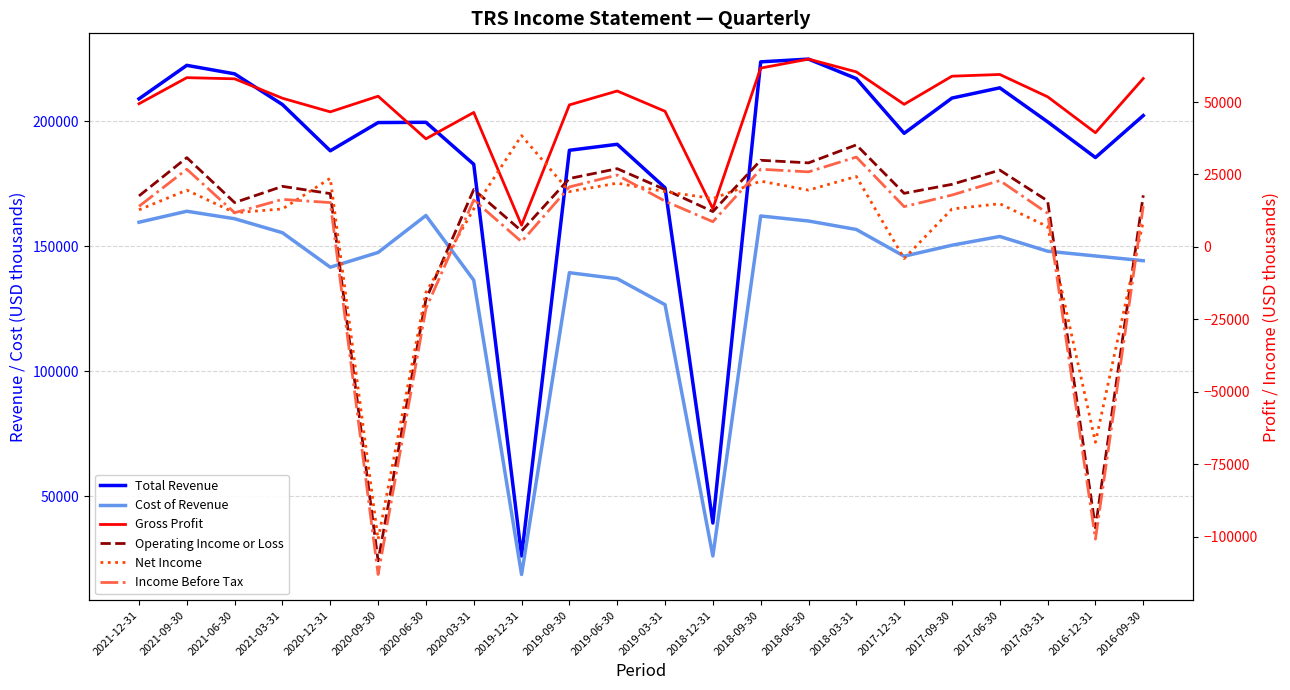

Reading left to right, what are all the values shown in this chart?

Total Revenue: 209000	222400	219000	206700	188200	199500	199600	182800	26000	188400	190800	173400	39200	223800	224900	217100	195200	209300	213400	199800	185500	202300
Cost of Revenue: 159600	164000	161000	155400	141600	147500	162300	136400	18600	139400	137000	126600	26000	162100	160100	156700	146000	150400	153900	148000	146100	144200
Gross Profit: 49400	58400	58000	51300	46600	52000	37300	46400	7500	49000	53800	46800	13200	61700	64800	60400	49200	58900	59500	51800	39400	58100
Operating Income or Loss: 17600	30800	15300	20900	18400	-108300	-18100	19800	5500	23600	27000	19800	12200	29900	29000	35200	18500	21600	26500	15900	-96900	17800
Net Income: 12800	19600	11800	13100	23700	-100900	-15700	13100	38400	19100	22000	19100	16700	22700	19600	24300	-4000	13100	14900	7000	-67400	8800
Income Before Tax: 14000	26800	11800	16400	15300	-113000	-21300	16200	1800	20700	24800	15800	8700	26800	25900	31000	13900	17900	22900	11600	-100800	14100